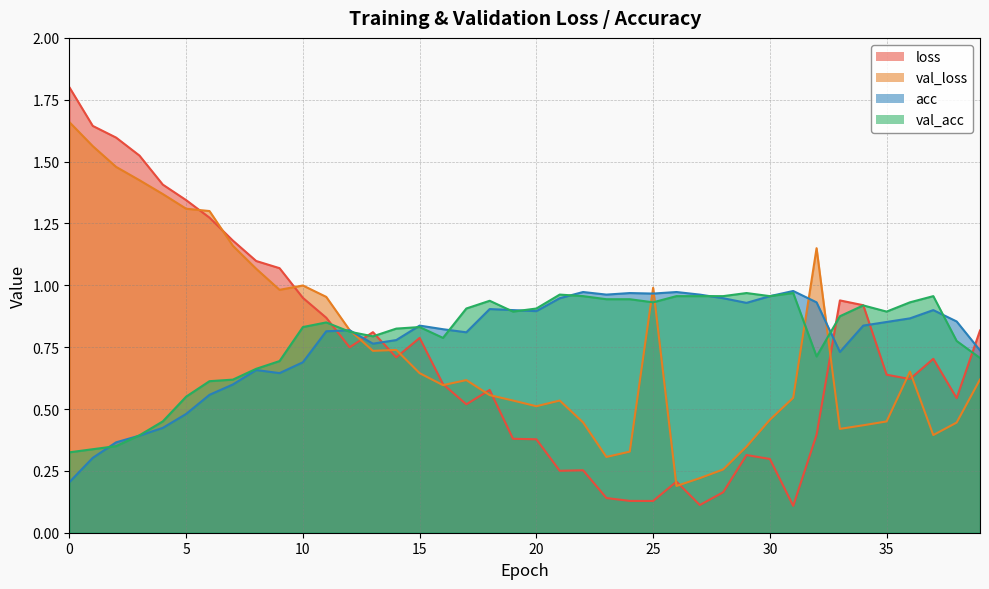

Reading left to right, transcribe all the data shown in this chart.

loss: 1.8	1.6	1.6	1.5	1.4	1.3	1.3	1.2	1.1	1.1	0.9	0.9	0.7	0.8	0.7	0.8	0.6	0.5	0.6	0.4	0.4	0.3	0.3	0.1	0.1	0.1	0.2	0.1	0.2	0.3	0.3	0.1	0.4	0.9	0.9	0.6	0.6	0.7	0.5	0.8
val_loss: 1.7	1.6	1.5	1.4	1.4	1.3	1.3	1.2	1.1	1.0	1.0	1.0	0.8	0.7	0.7	0.6	0.6	0.6	0.6	0.5	0.5	0.5	0.4	0.3	0.3	1.0	0.2	0.2	0.3	0.3	0.5	0.5	1.1	0.4	0.4	0.4	0.7	0.4	0.4	0.6
acc: 0.2	0.3	0.4	0.4	0.4	0.5	0.6	0.6	0.7	0.6	0.7	0.8	0.8	0.8	0.8	0.8	0.8	0.8	0.9	0.9	0.9	0.9	1.0	1.0	1.0	1.0	1.0	1.0	0.9	0.9	1.0	1.0	0.9	0.7	0.8	0.9	0.9	0.9	0.9	0.7
val_acc: 0.3	0.3	0.3	0.4	0.4	0.6	0.6	0.6	0.7	0.7	0.8	0.9	0.8	0.8	0.8	0.8	0.8	0.9	0.9	0.9	0.9	1.0	1.0	0.9	0.9	0.9	1.0	1.0	1.0	1.0	1.0	1.0	0.7	0.9	0.9	0.9	0.9	1.0	0.8	0.7